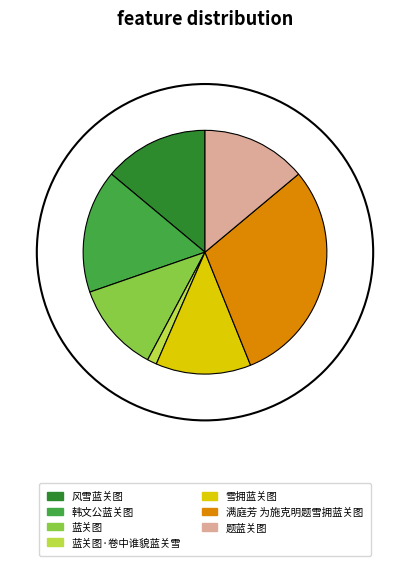

Combined, what portion of the pie is 风雪蓝关图 and 雪拥蓝关图?

26.6%